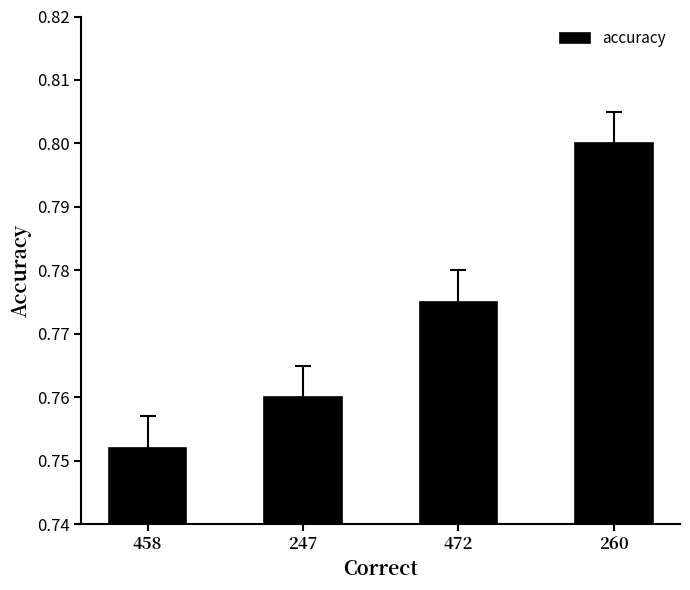

The chart shows a value of 0.3 at 260. True or false?

False